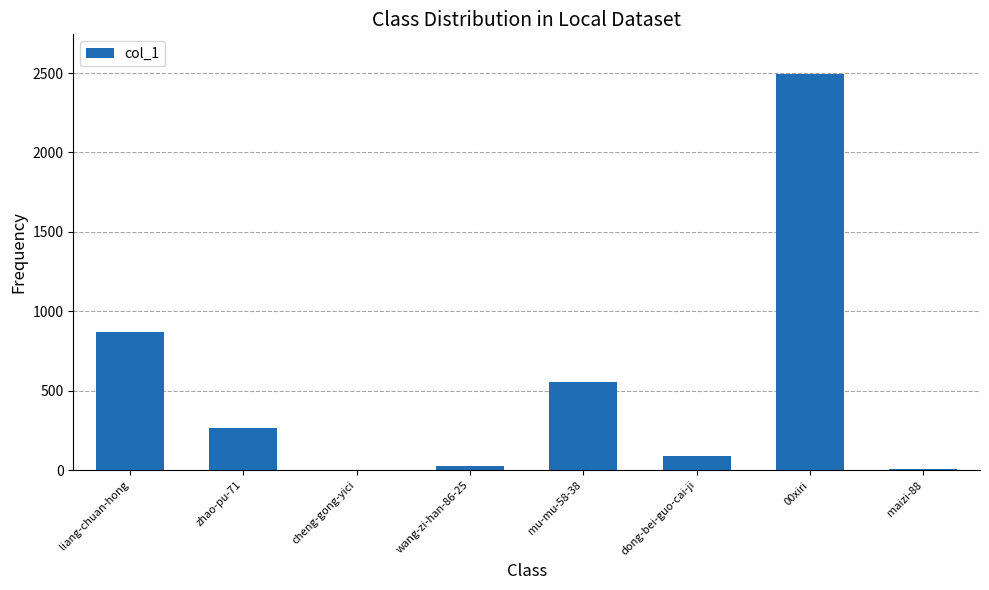

The chart shows a value of 268 at zhao-pu-71. True or false?

True